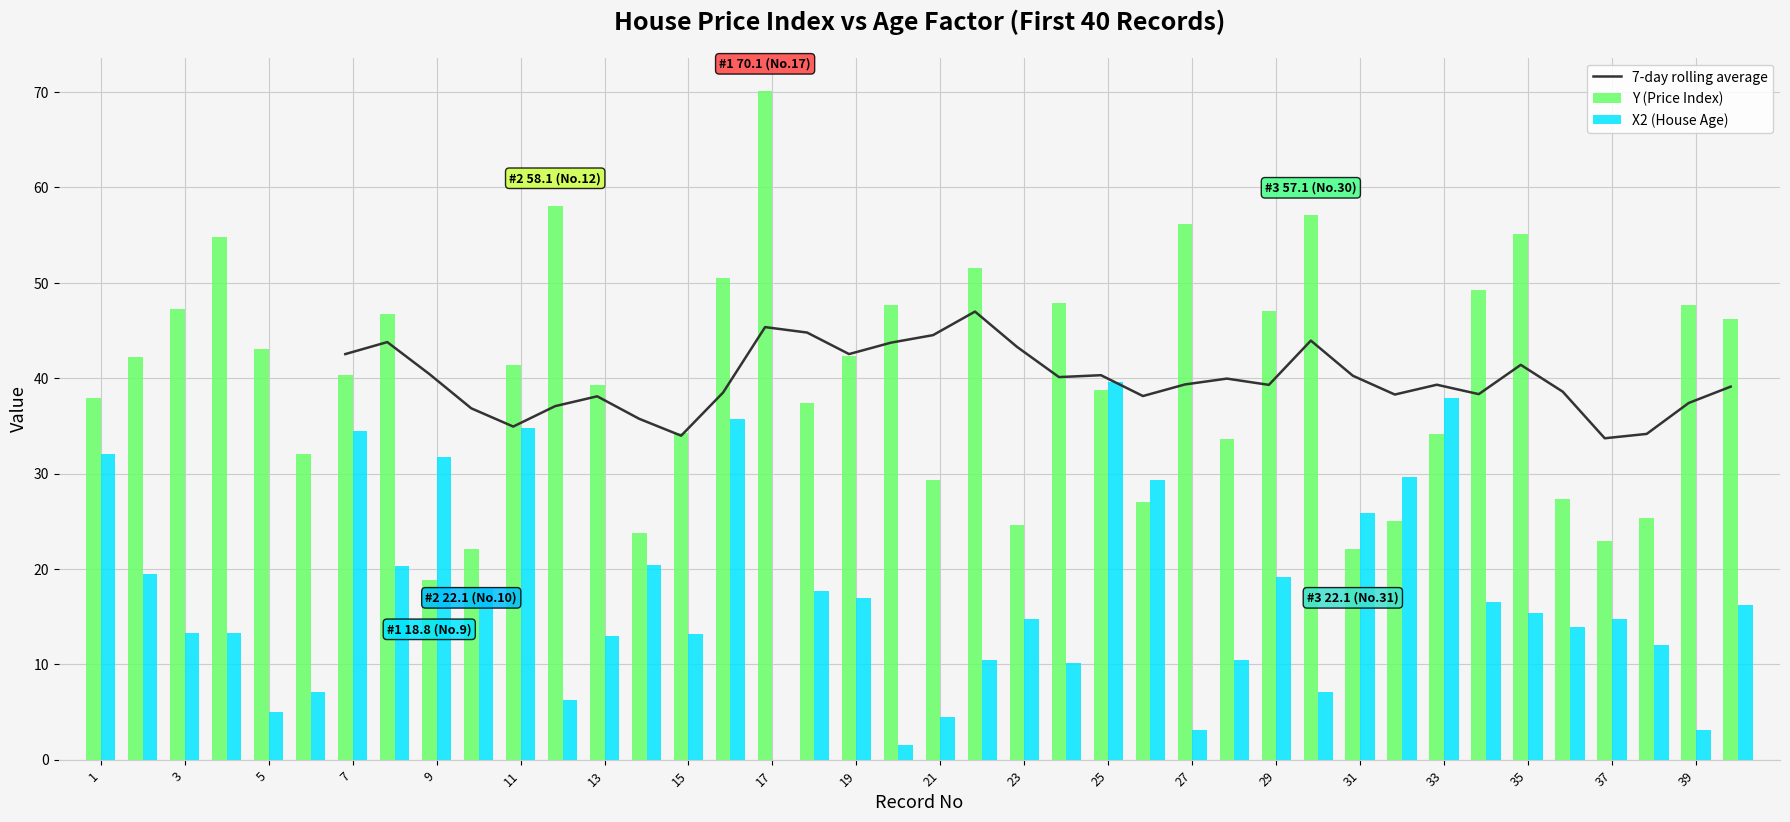

True or false: Y (Price Index) has a value of 85.6 at 35.

False